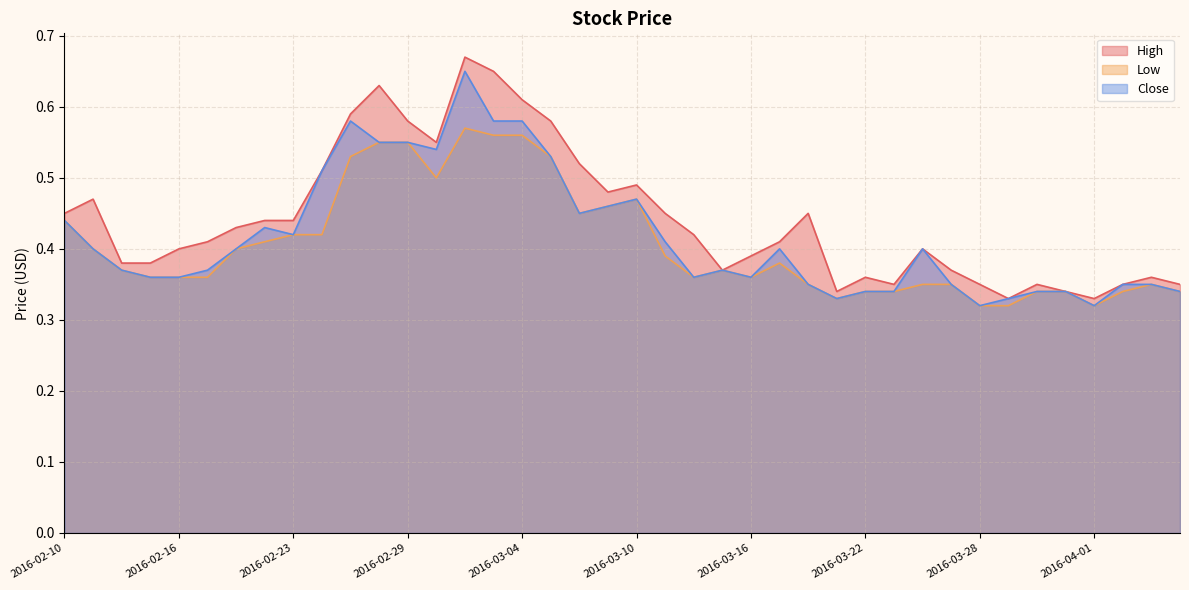

Which category has the highest value in the Close series?

2016-03-02